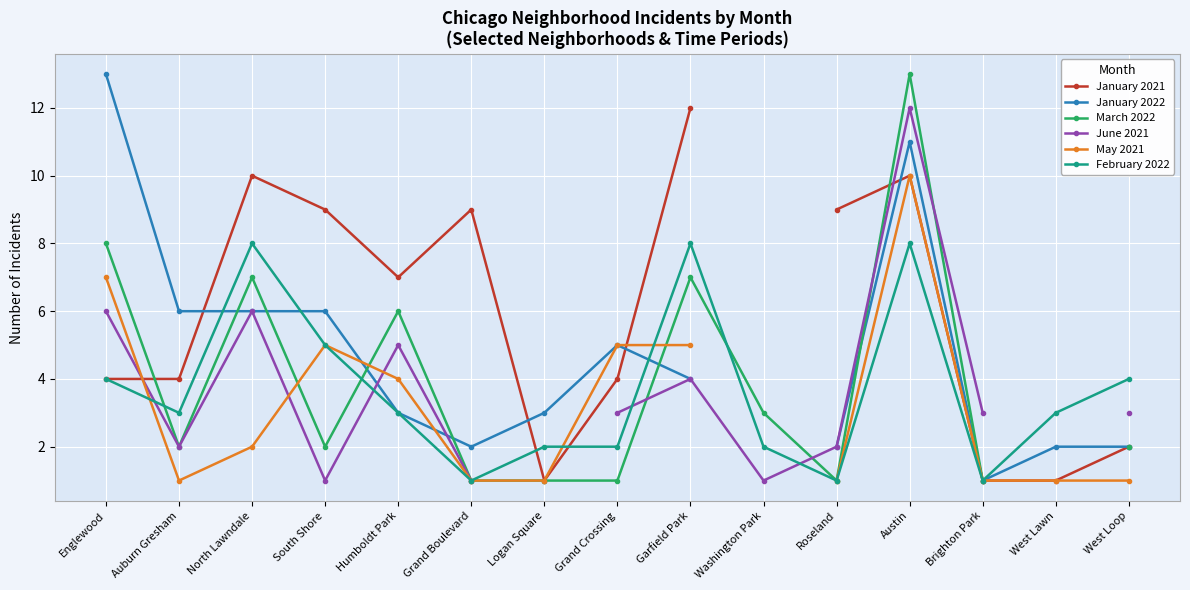

Which series ends up on top after the final intersection of March 2022 and May 2021?

March 2022